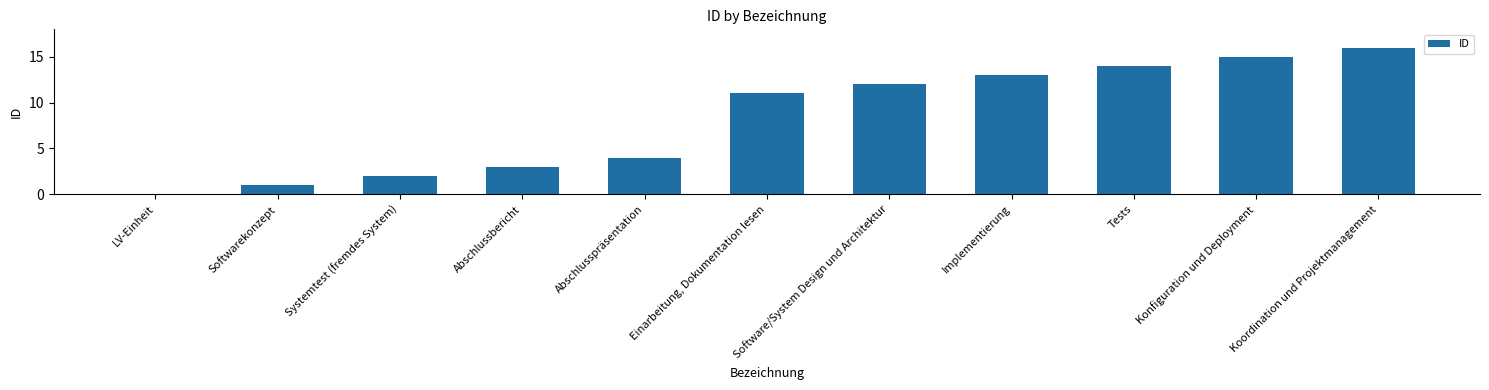

What is the sum of the values at Software/System Design und Architektur and Abschlussbericht?

15